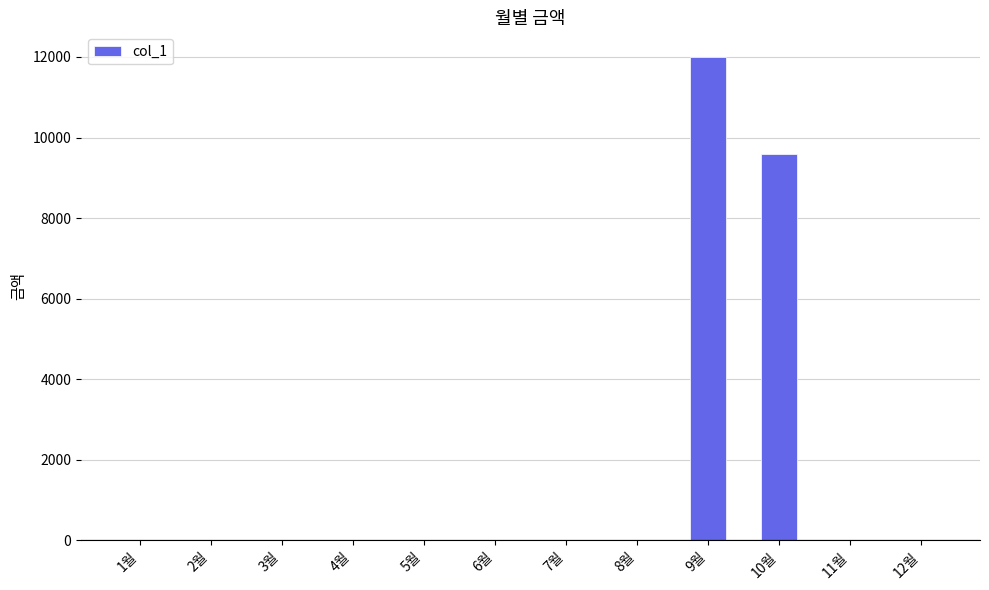

What is the greatest value displayed?

12010